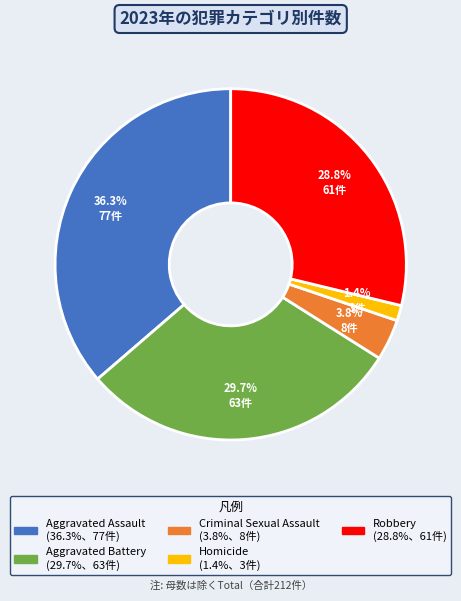

Is the sum of Criminal Sexual Assault and Aggravated Assault greater than half?

No